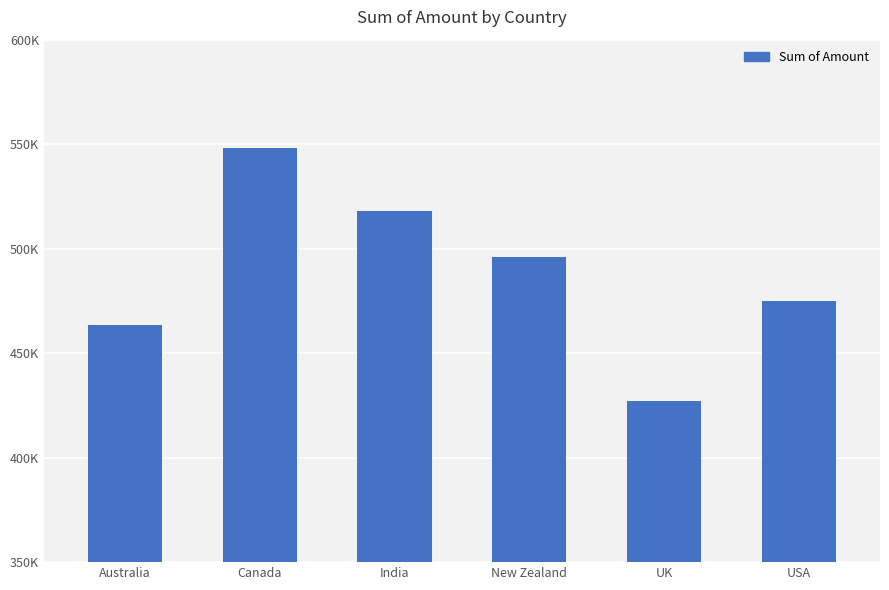

What is the maximum value shown in the chart?

548324